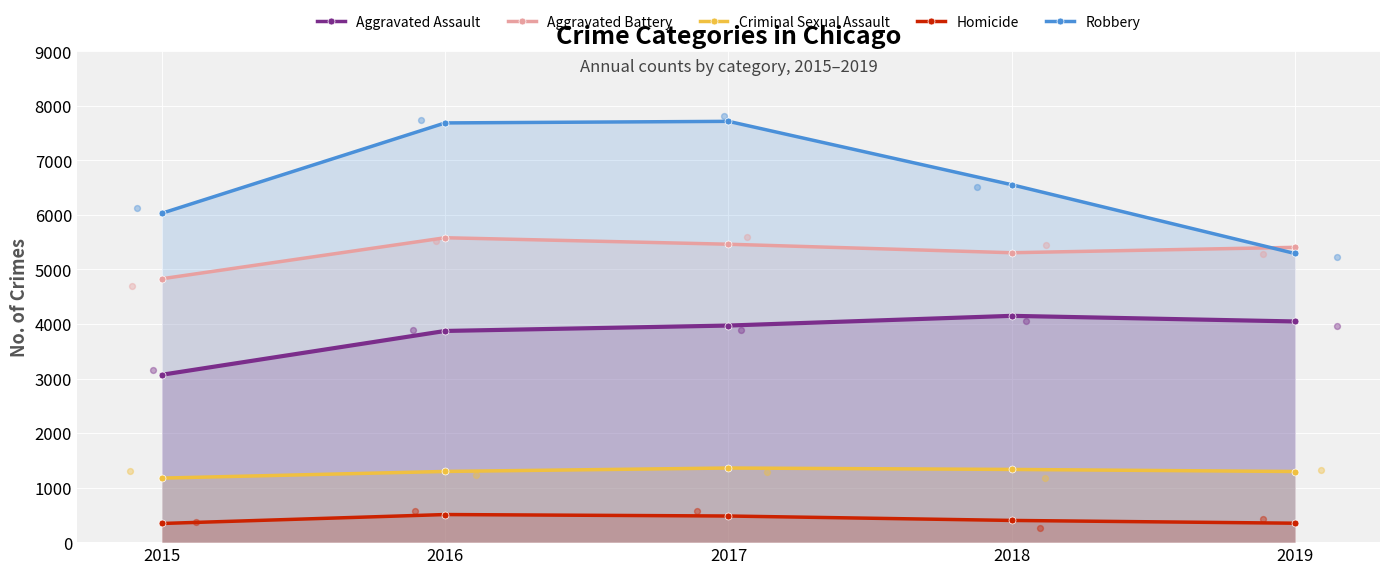

Which series reaches the maximum Y coordinate?

Robbery